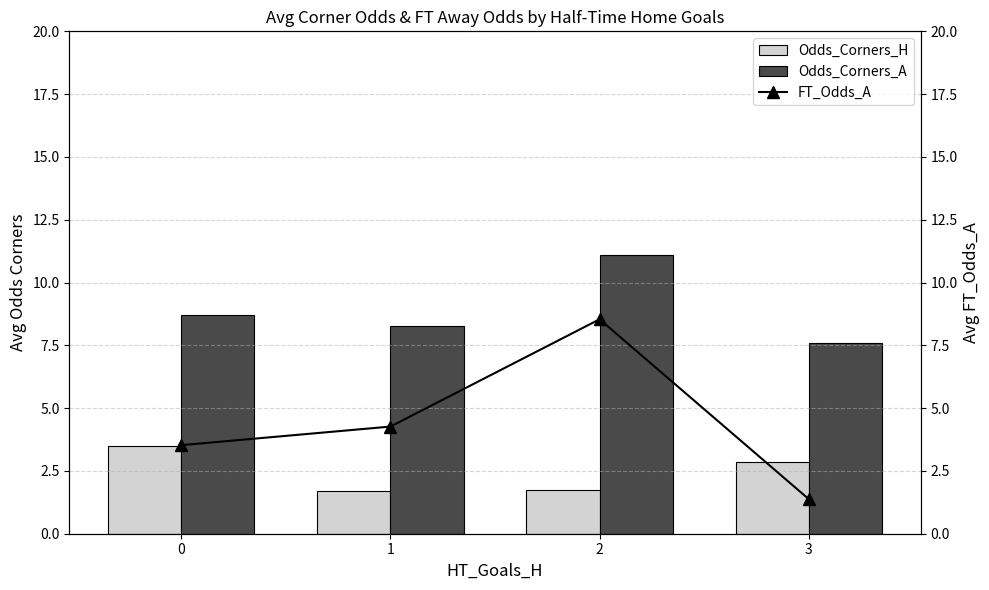

At which label is FT_Odds_A closest to 4?

1